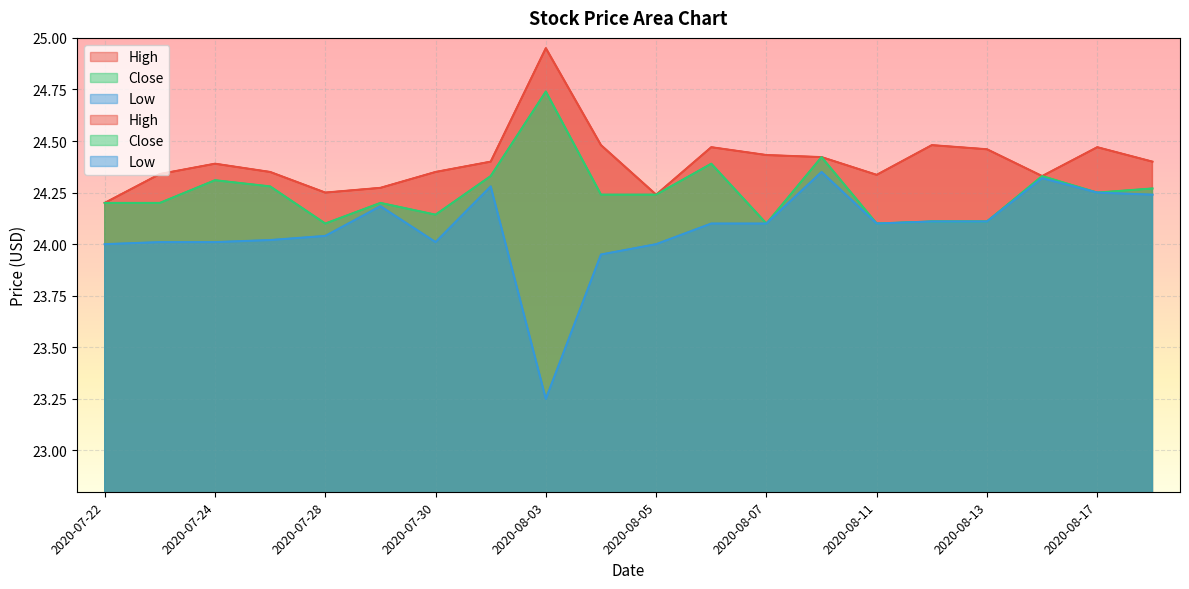

Is it true that High equals 24.3 at 2020-08-11?

True